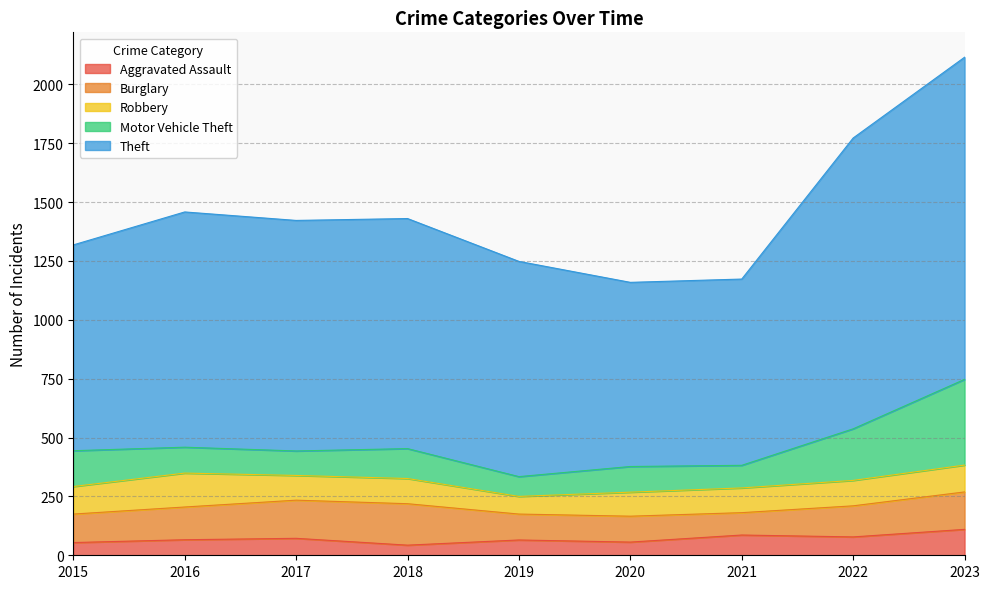

How many interior local peaks does the Robbery series have?

2